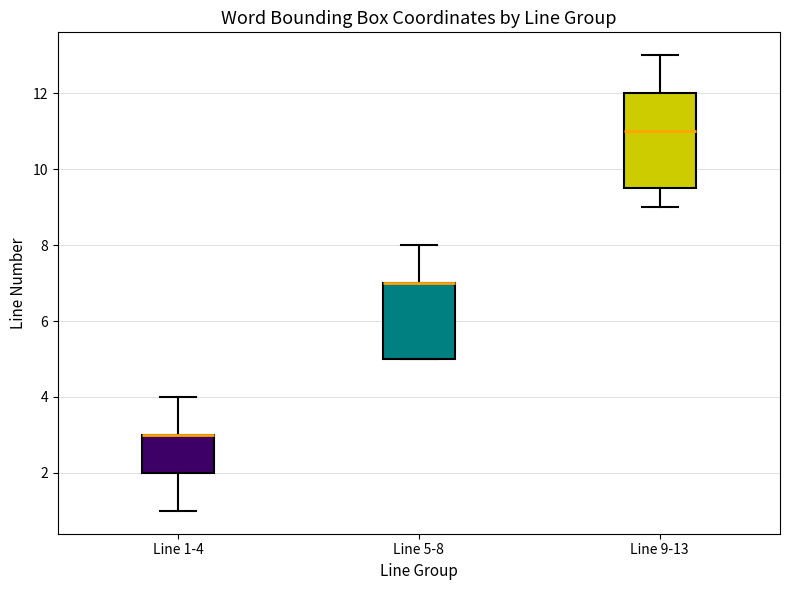

Reading left to right, transcribe this box plot: for each box, give where its median line is, the range the box spans, and where its two whiskers end, as read against the y-axis. The values are not printed on the chart, so give them approximately, as read against the axis.

Line 1-4: median 3.0 (drawn on the box's upper edge), box 2.0 to 3.0, whiskers 1.0 to 4.0
Line 5-8: median 7.0 (drawn on the box's upper edge), box 5.0 to 7.0, whiskers 5.0 to 8.0
Line 9-13: median 11.0, box 9.6 to 12.0, whiskers 9.0 to 13.0